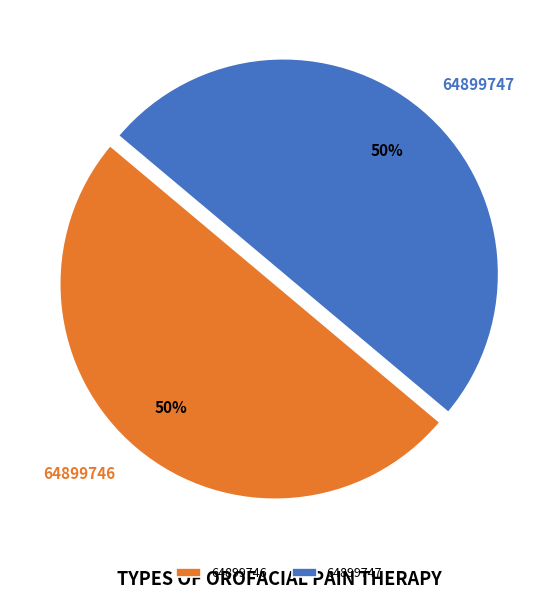

The 64899746 slice represents 50% of the pie. True or false?

True